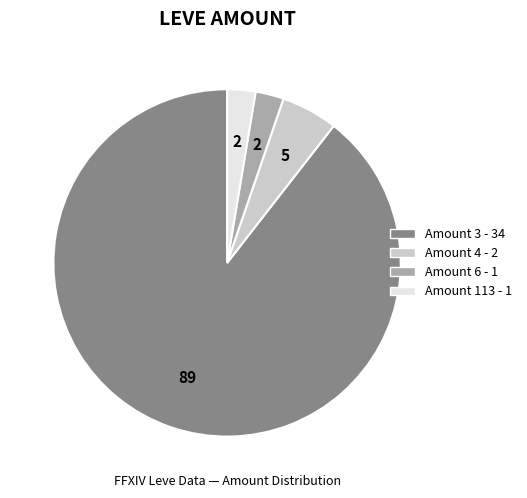

Is there a majority slice in this chart?

Yes